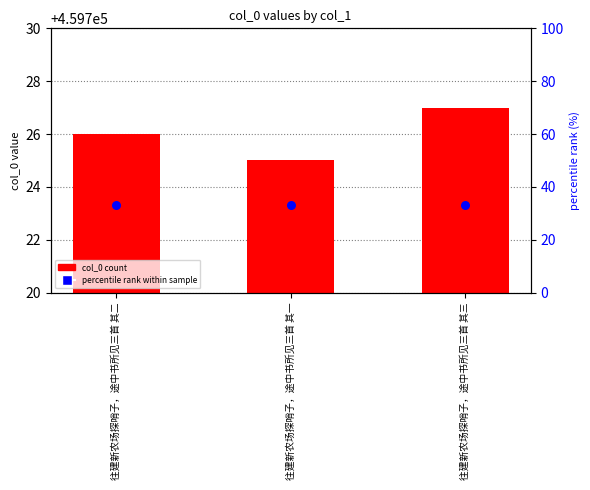

At how many categories does at least one series exceed 154606?

3